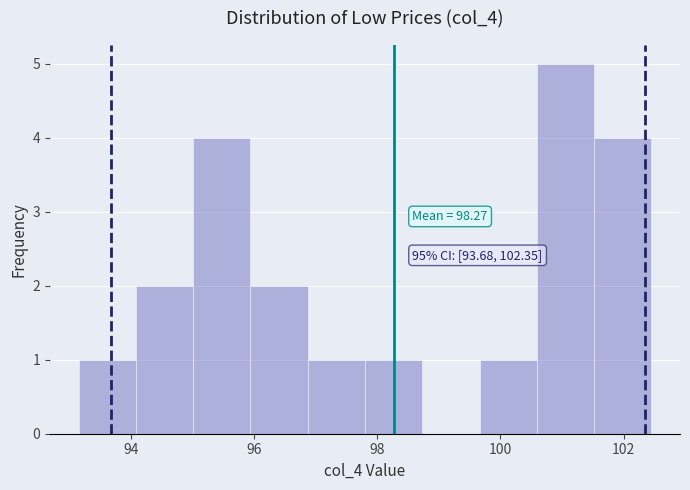

Which range on the x-axis has the tallest bar?

100.6 to 101.6